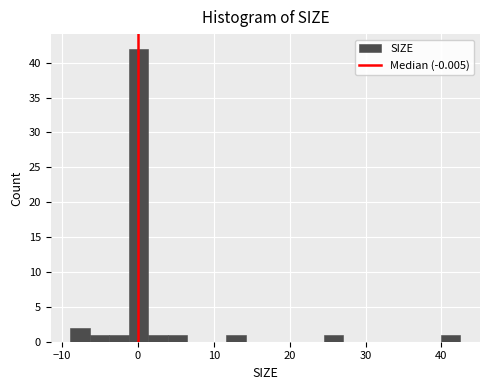

Read against the x-axis, roughly where is the centre of the tallest bar?

0